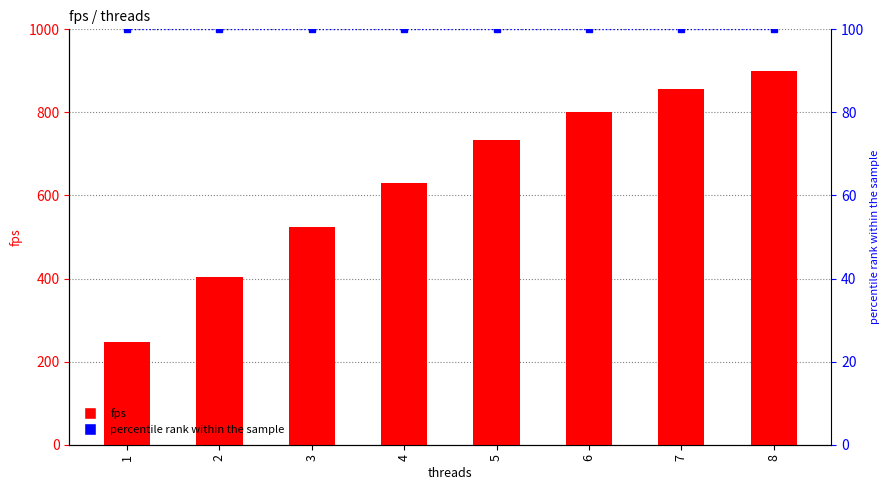

What is the approximate value of percentile rank within the sample at 4?

100.0